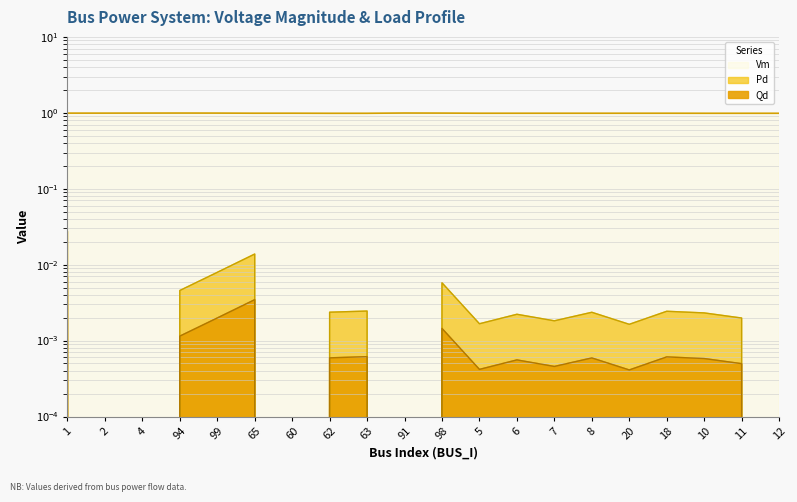

What is the total value across all series at 62?

1.0